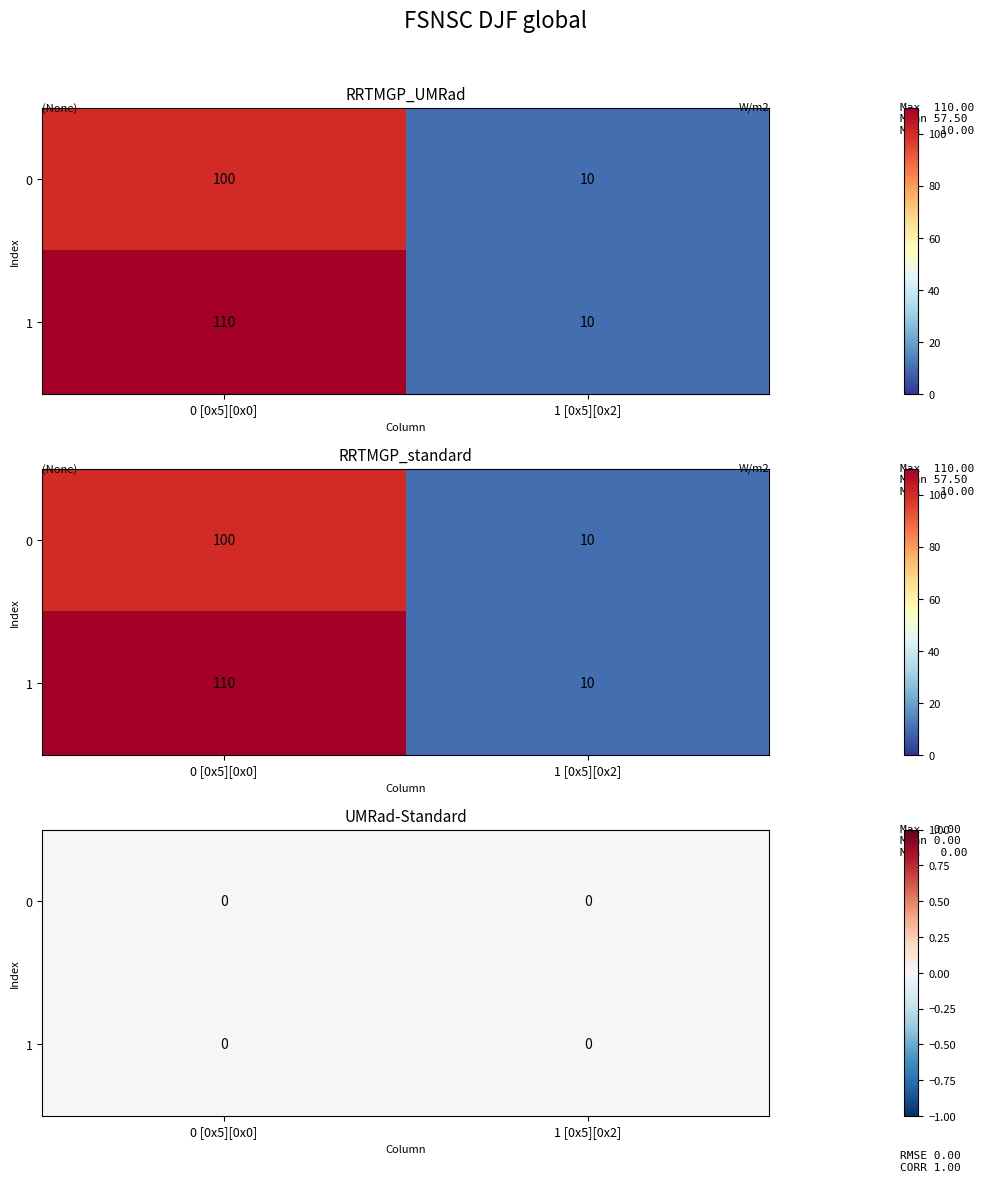

Is it true that 1 equals 17 at 1?

False